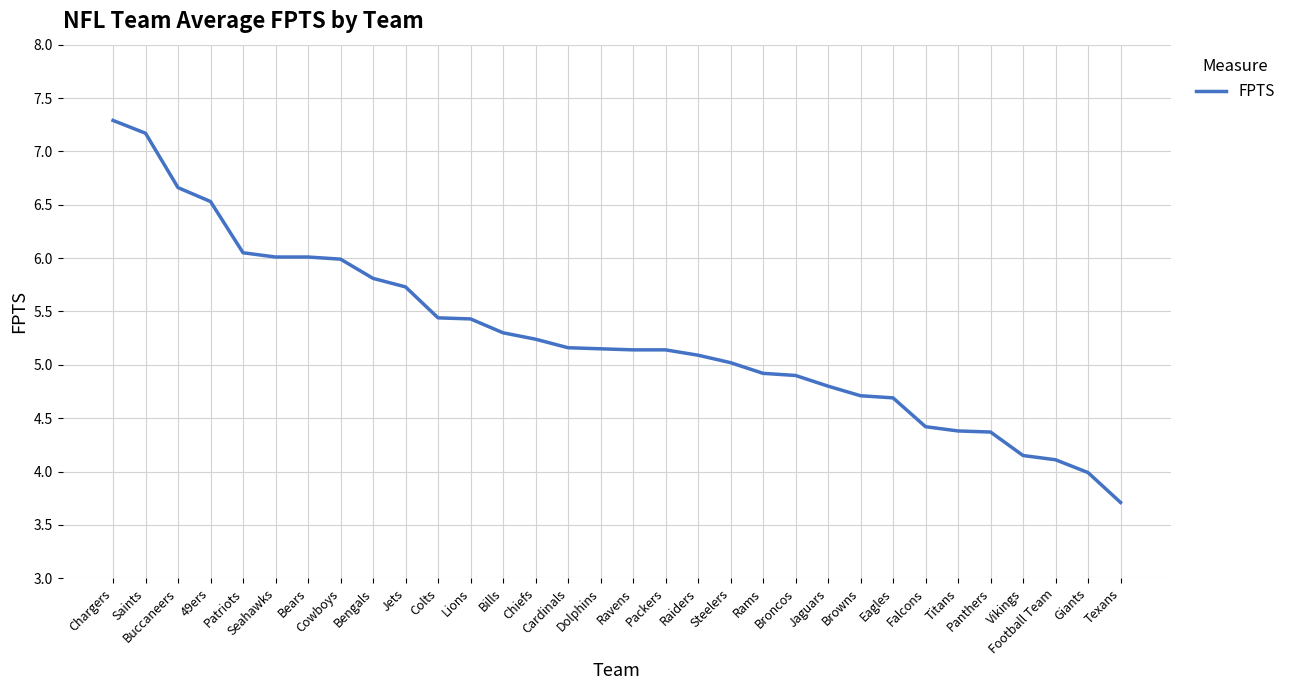

Is this an area chart (filled region under the line)?

No